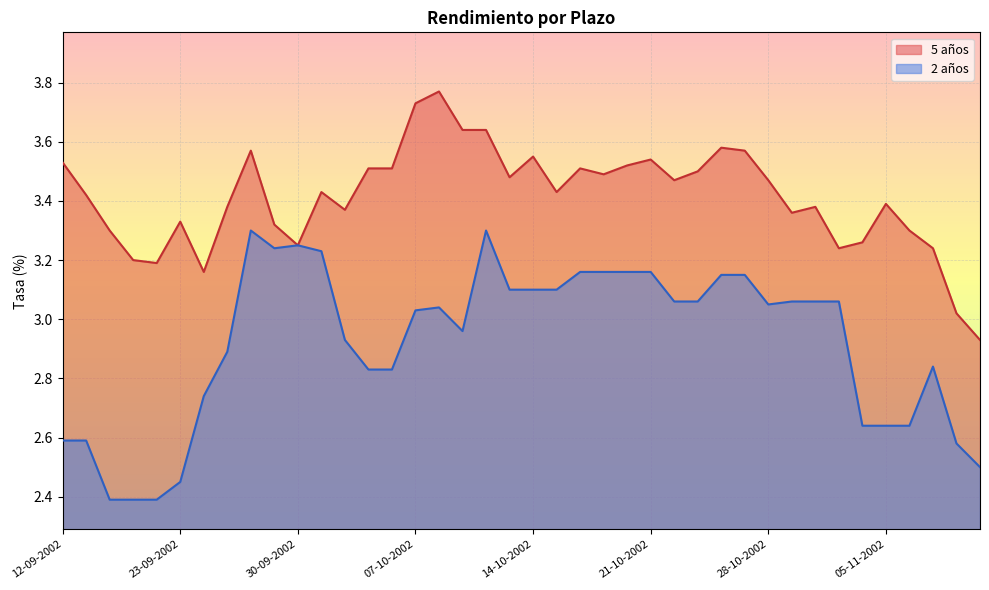

Which series changed the most between 01-10-2002 and 24-10-2002?

5 años